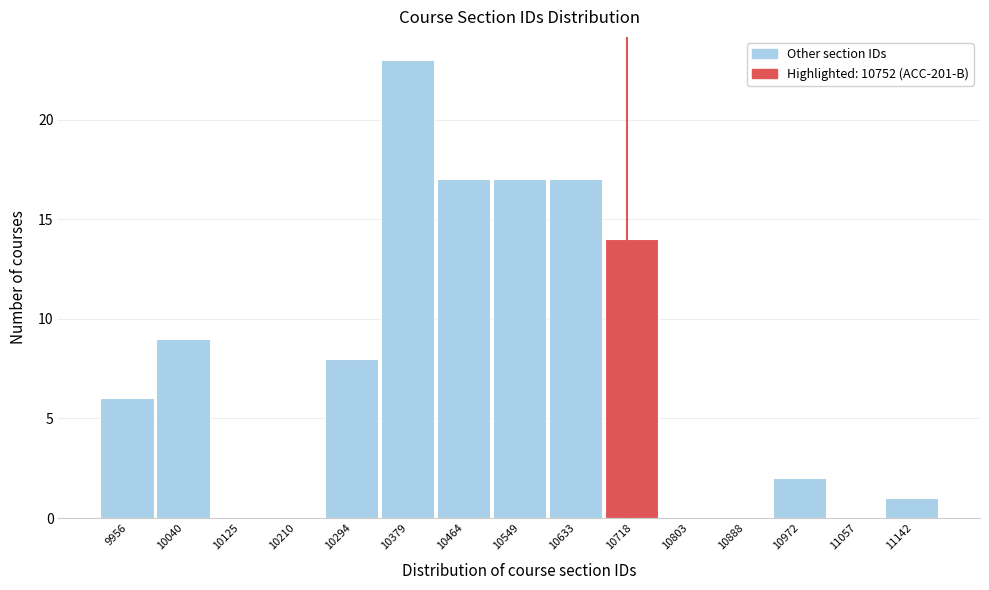

Reading right to left, transcribe all the data shown in this chart.

11142=1	11057=0	10972=2	10888=0	10803=0	10718=14	10633=17	10549=17	10464=17	10379=23	10294=8	10210=0	10125=0	10040=9	9956=6